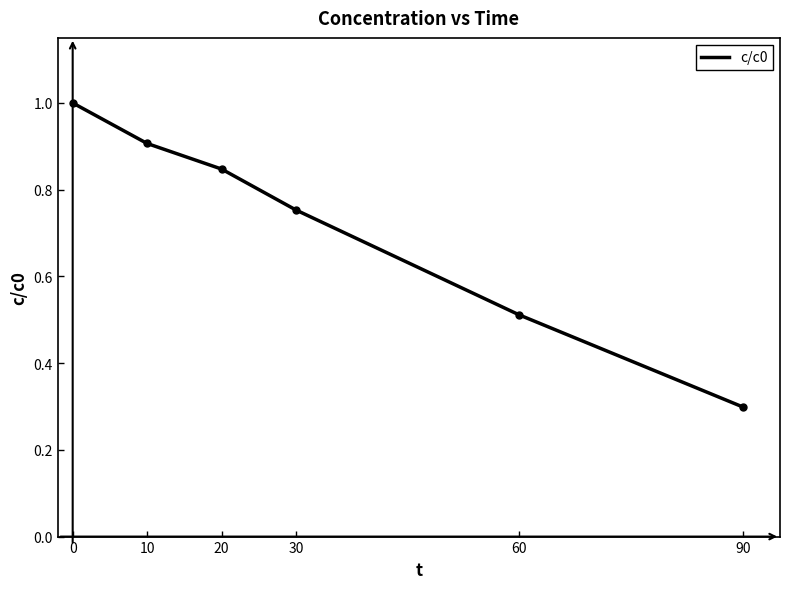

How many values are between 0 and 1?

6